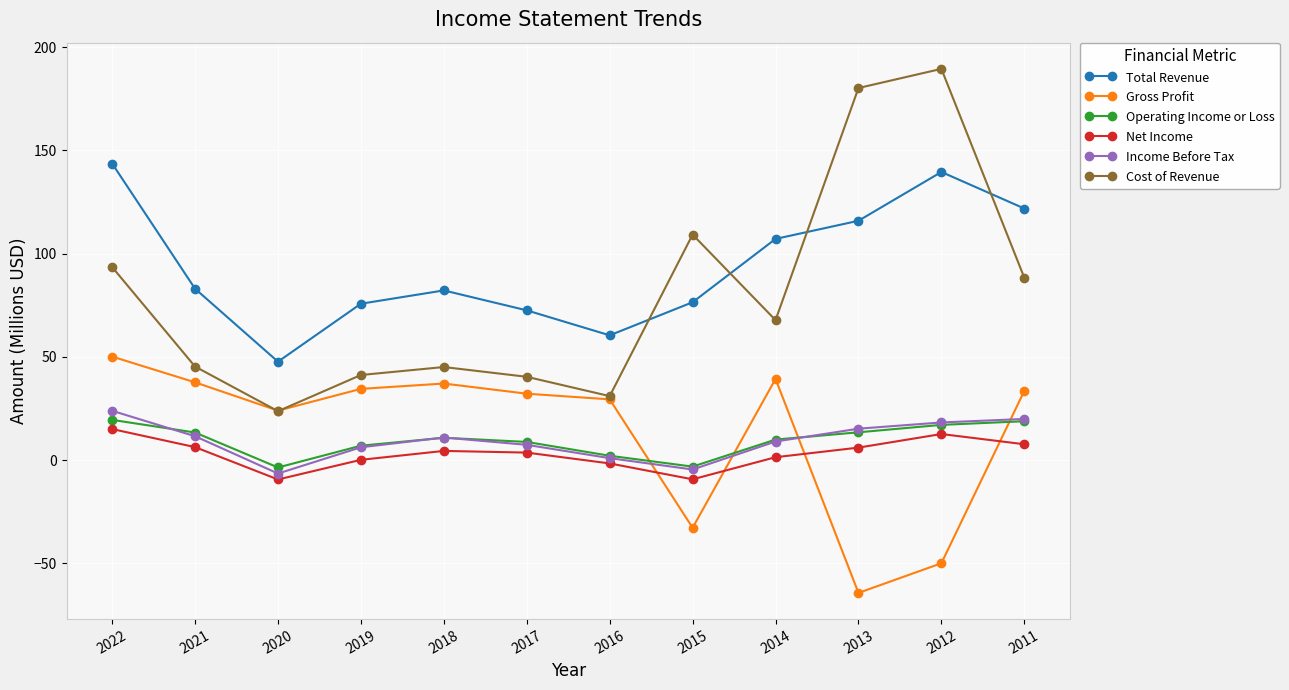

How many intersections are there between Gross Profit and Income Before Tax?

4